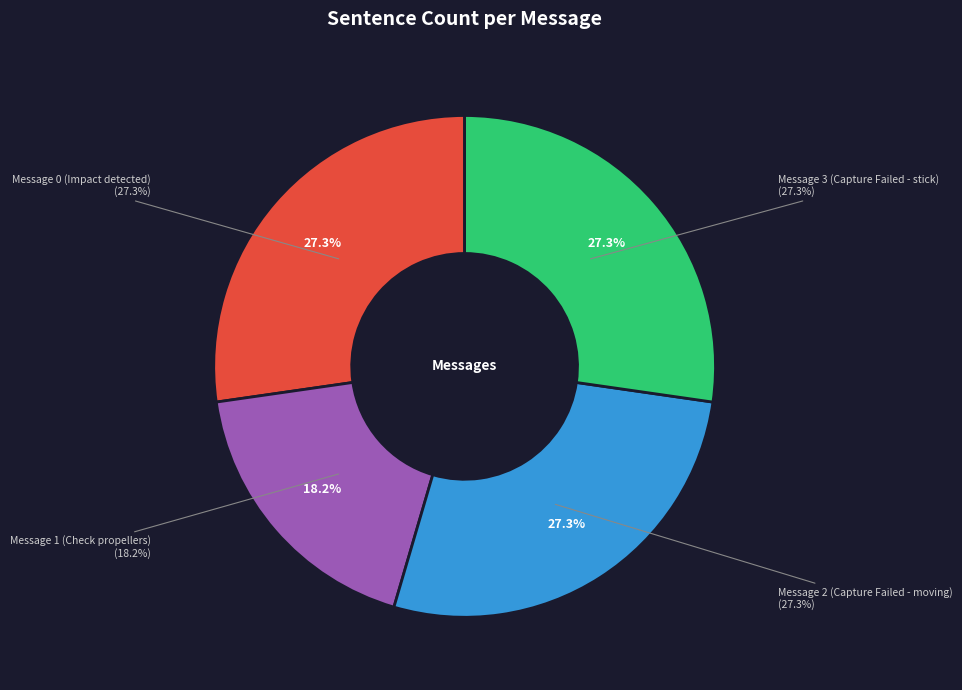

What percentage is the Impact detected Aircraft stopped Restart aircraft slice, to the nearest percent?

27%